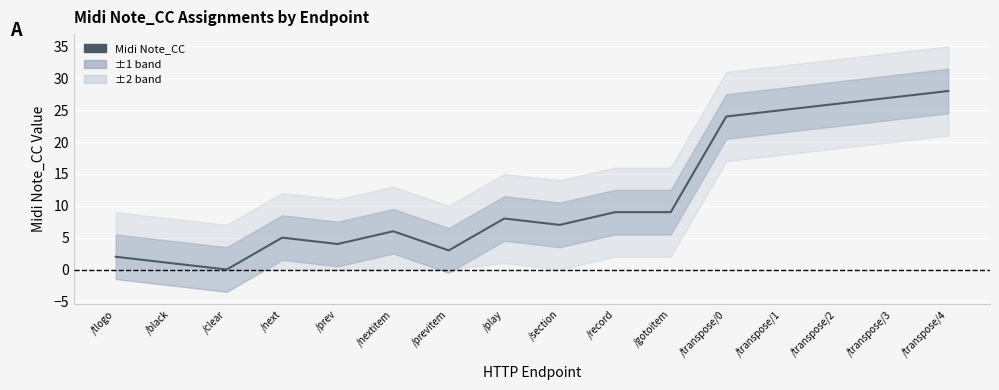

How many lines are shown in the chart?

1